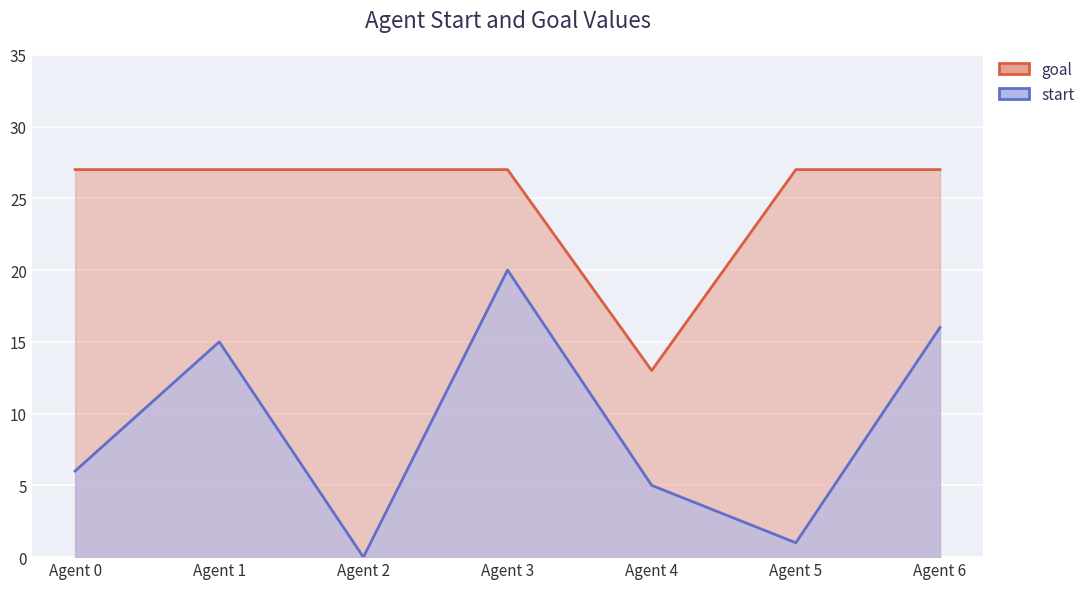

Is it true that start equals 2 at Agent 5?

False